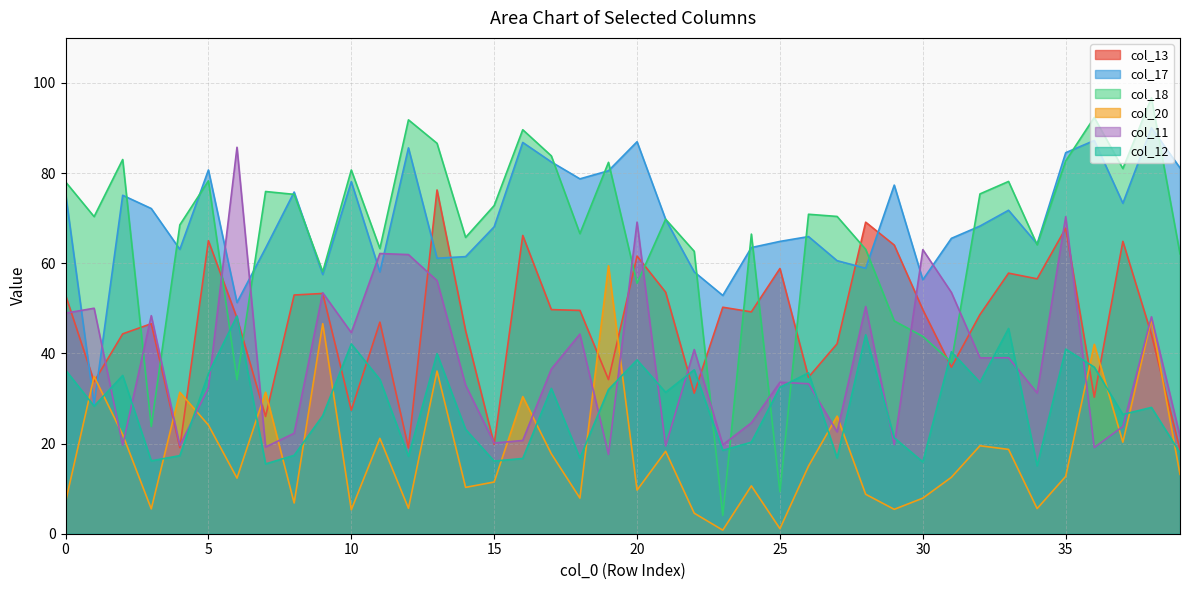

At 2, list the series in order from smallest to largest.

col_11, col_20, col_12, col_13, col_17, col_18